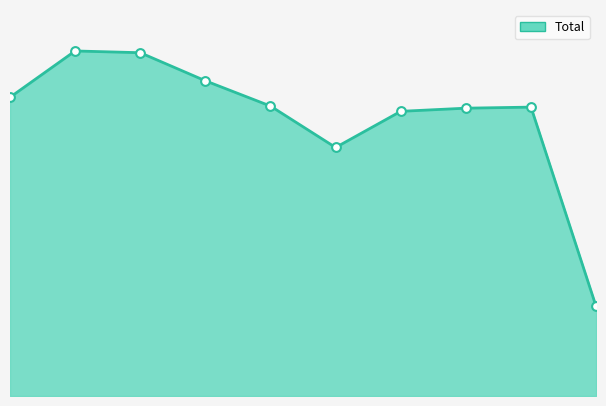

Is this an area chart (filled region under the line)?

Yes